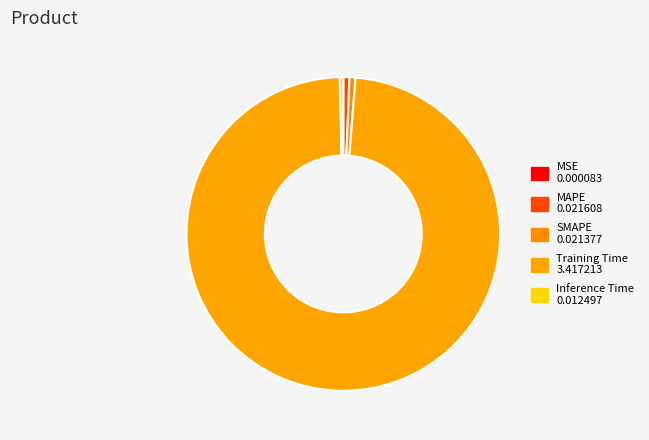

Count the number of slices in the pie.

5